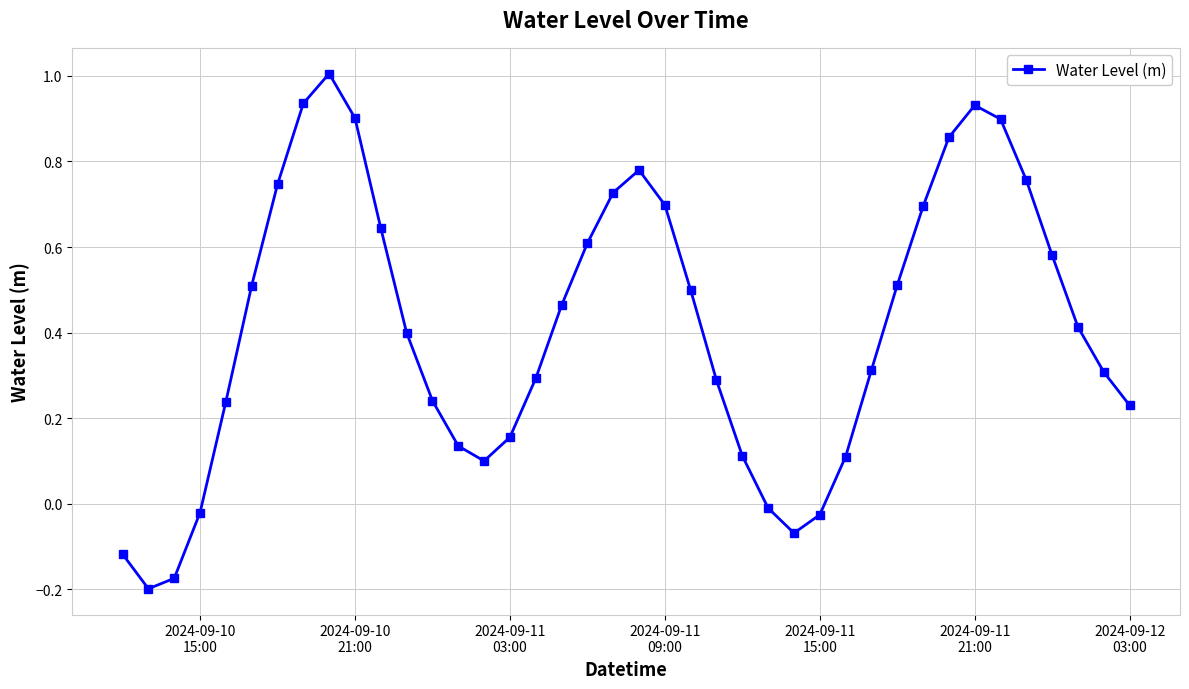

Does the chart have visible grid lines?

Yes